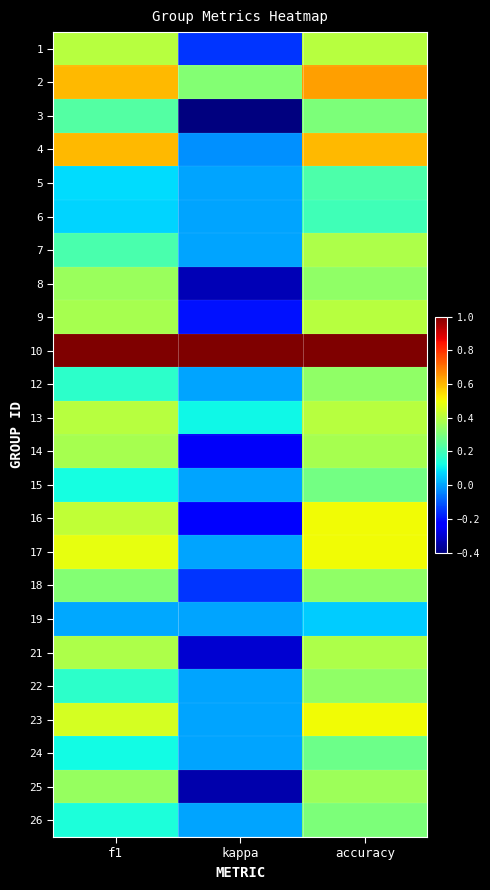

Rank the series by their maximum value, from highest to lowest.

10, 2, 4, 16, 17, 23, 1, 9, 13, 7, 21, 14, 25, 8, 12, 18, 22, 3, 26, 15, 24, 5, 6, 19